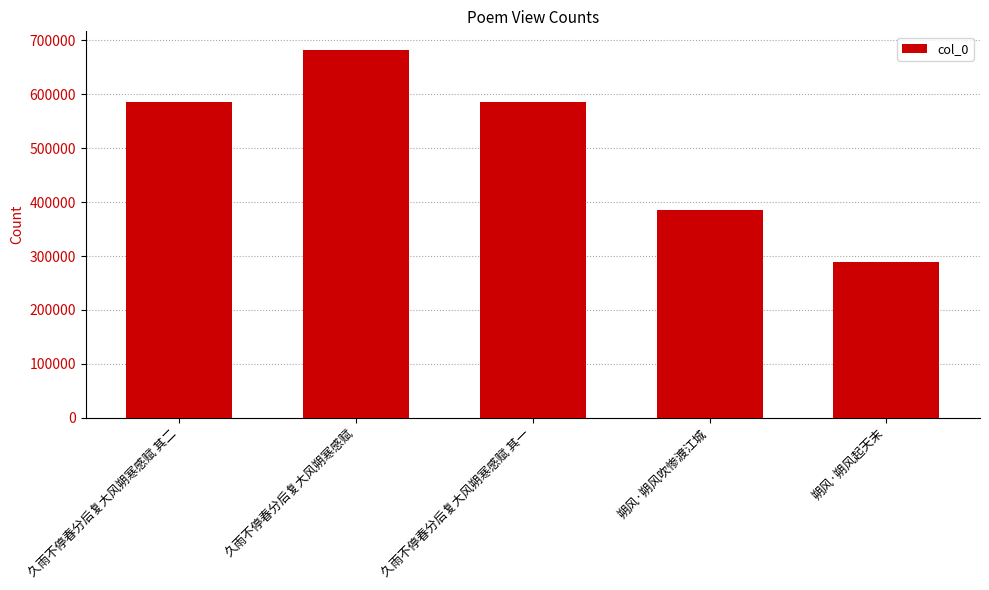

Is it true that the value at 朔风·朔风吹惨渡江城 is 385191?

True